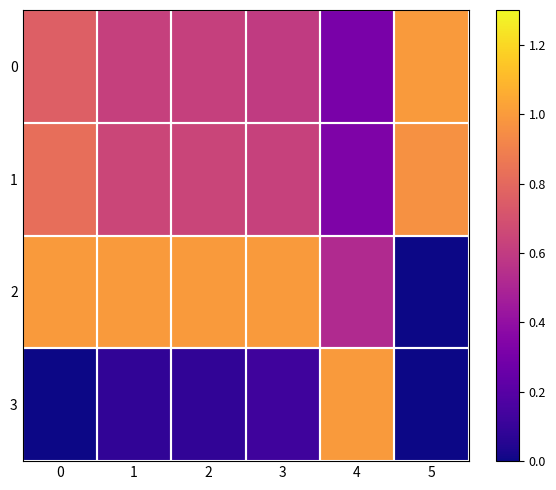

Between 3 and 4, which series saw the biggest shift?

3